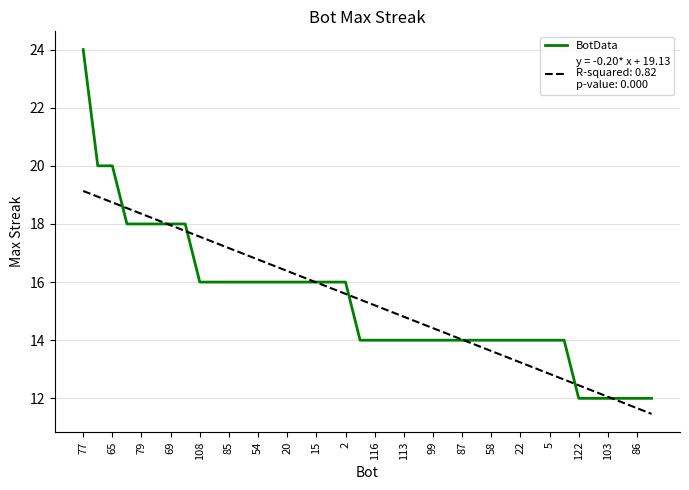

What is the greatest value displayed?

24.0